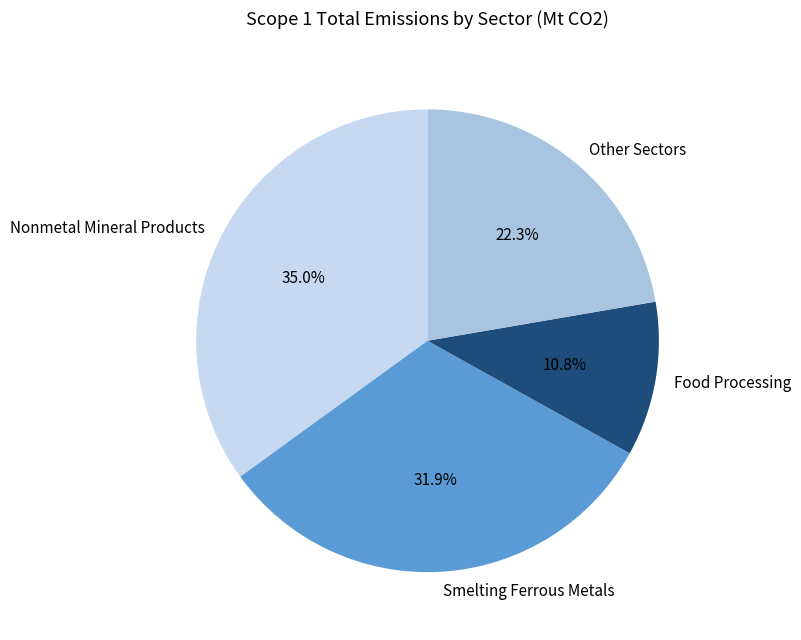

Is there a majority slice in this chart?

No